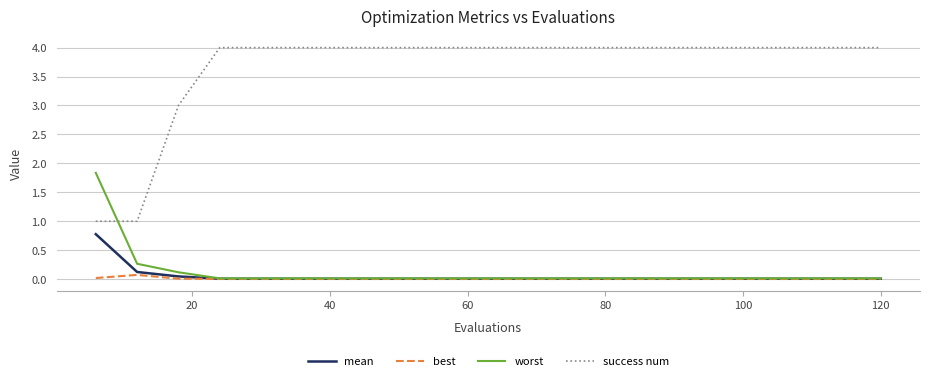

Rank the series by their maximum value, from highest to lowest.

success num, worst, mean, best